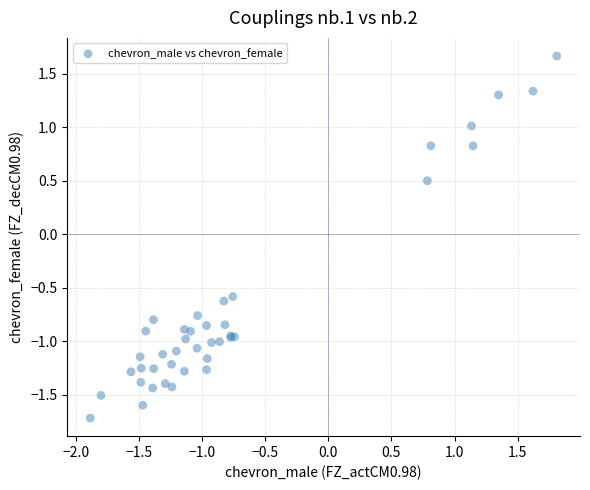

What Y value in the scatter plot is closest to 0?

0.5